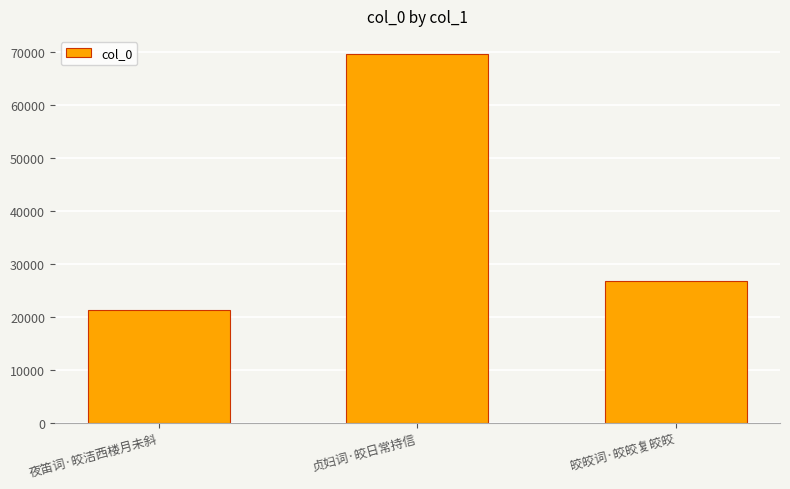

Rank the categories by value from lowest to highest.

夜笛词·皎洁西楼月未斜, 皎皎词·皎皎复皎皎, 贞妇词·皎日常持信